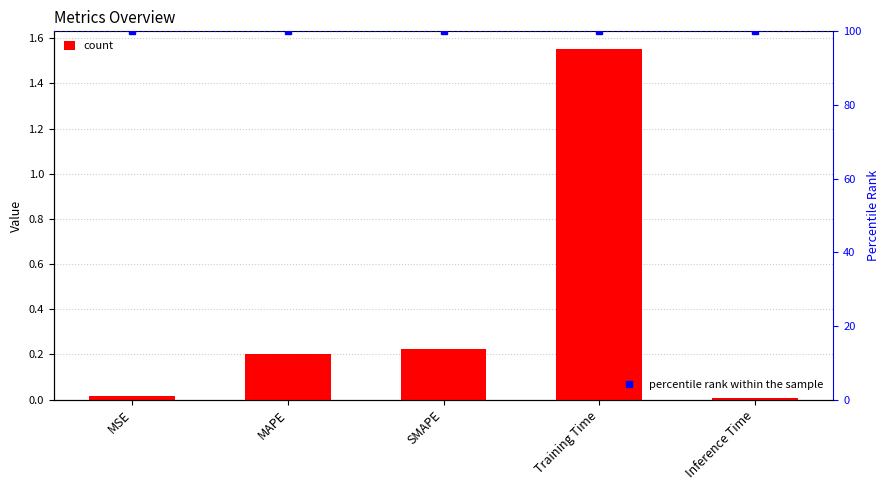

Reading right to left, extract all data points from this chart.

Inference Time=0.0	Training Time=1.6	SMAPE=0.2	MAPE=0.2	MSE=0.0